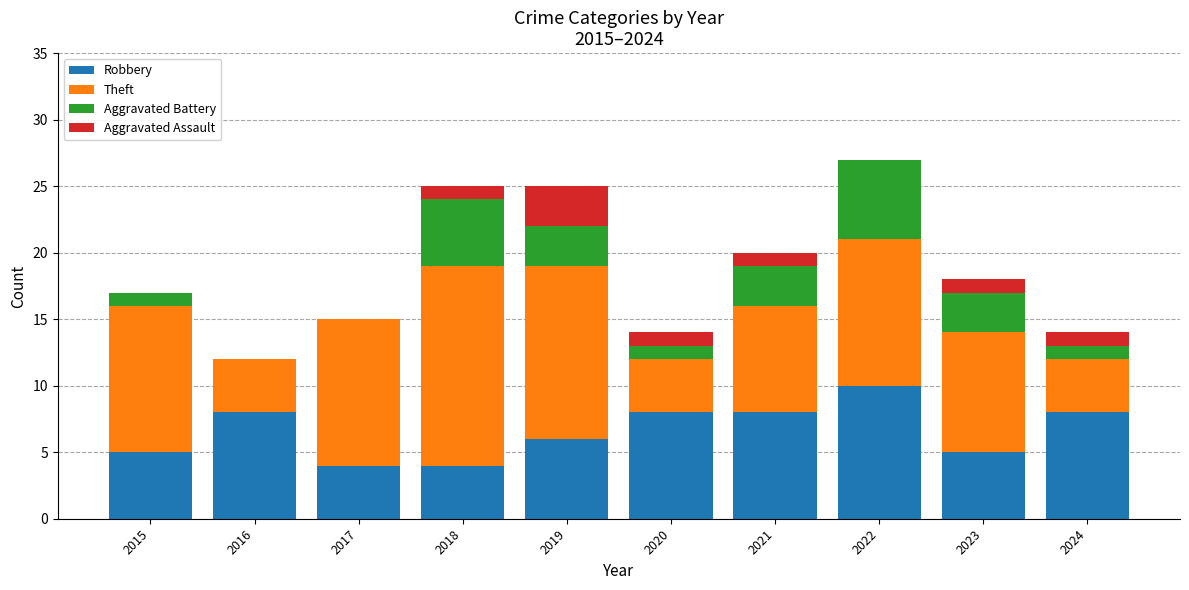

What is the total value across all series at 2024?

14